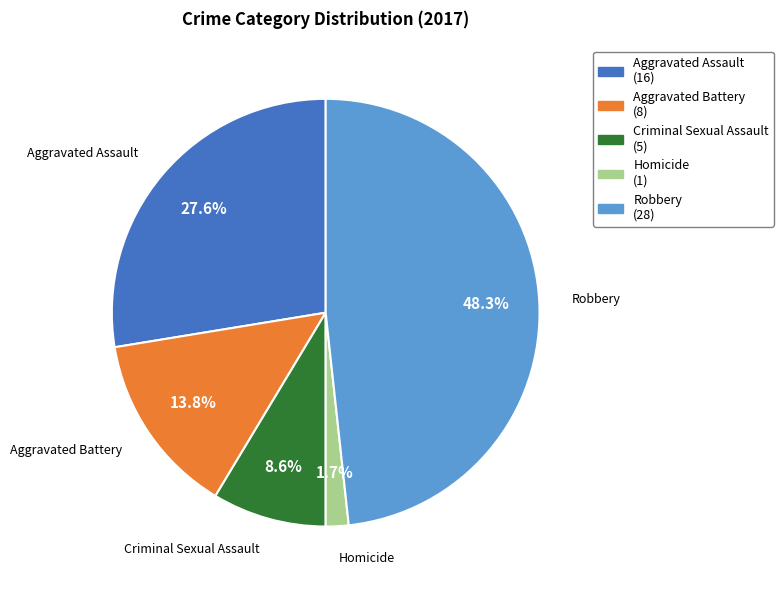

To the nearest percent, what portion does Aggravated Battery represent?

14%